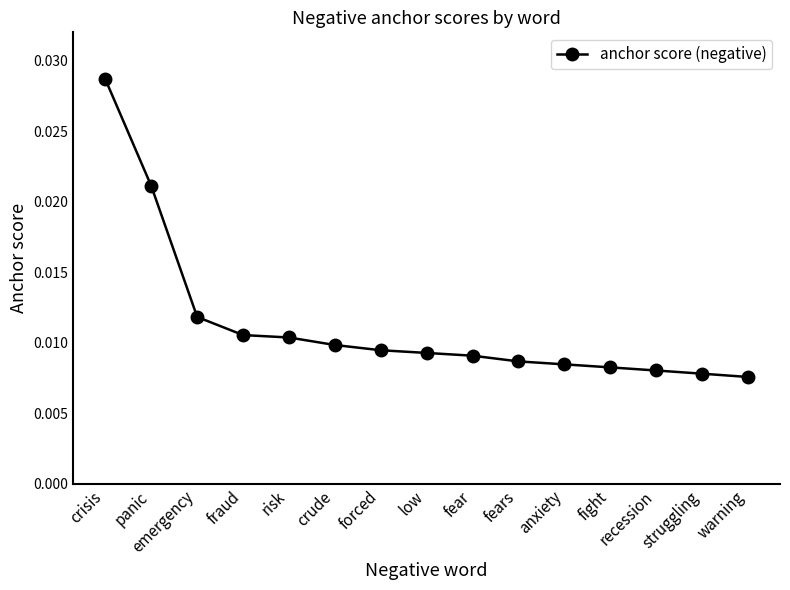

How many data points does each series have?

15